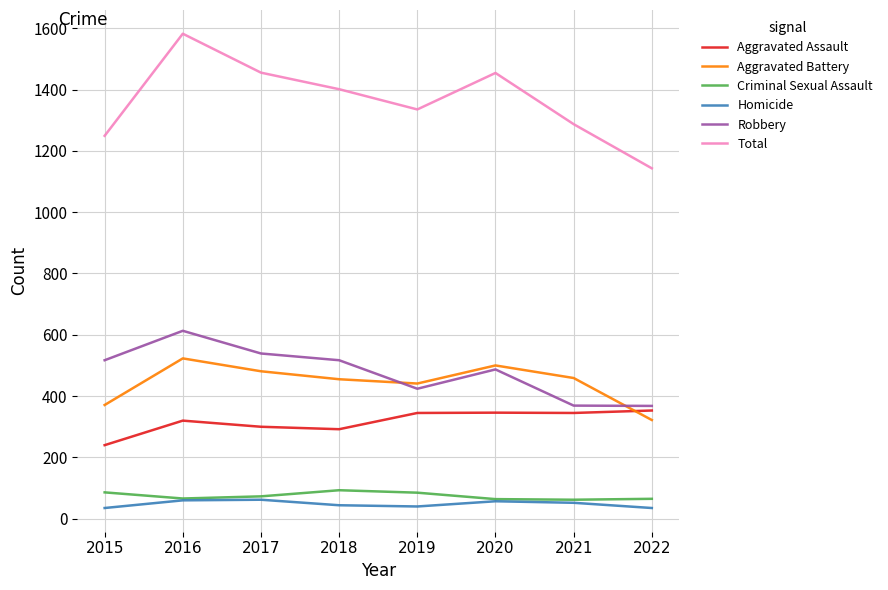

What are all the series names shown in the legend?

Aggravated Assault, Aggravated Battery, Criminal Sexual Assault, Homicide, Robbery, Total